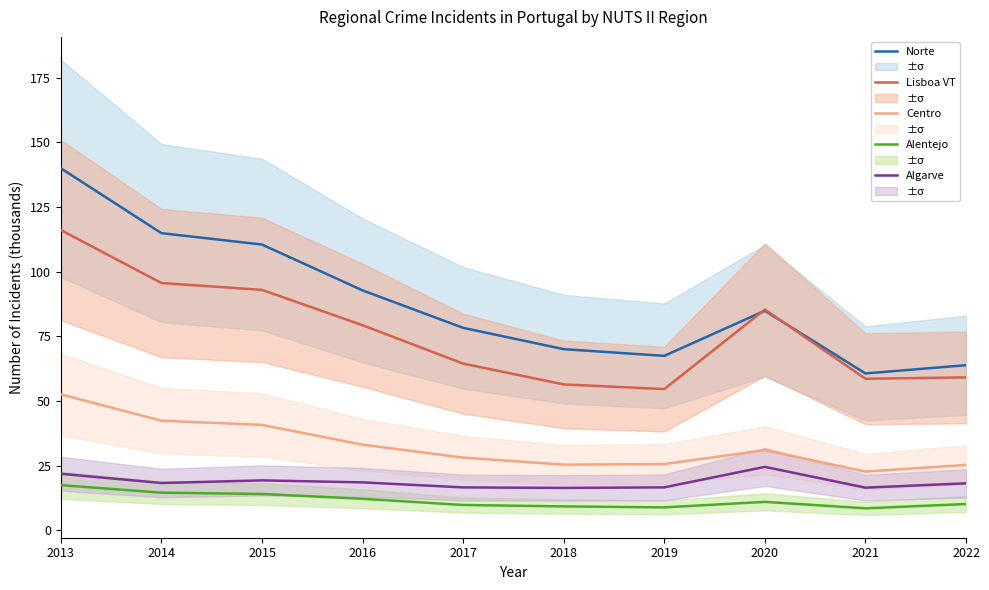

Which series has the widest spread of values?

Norte